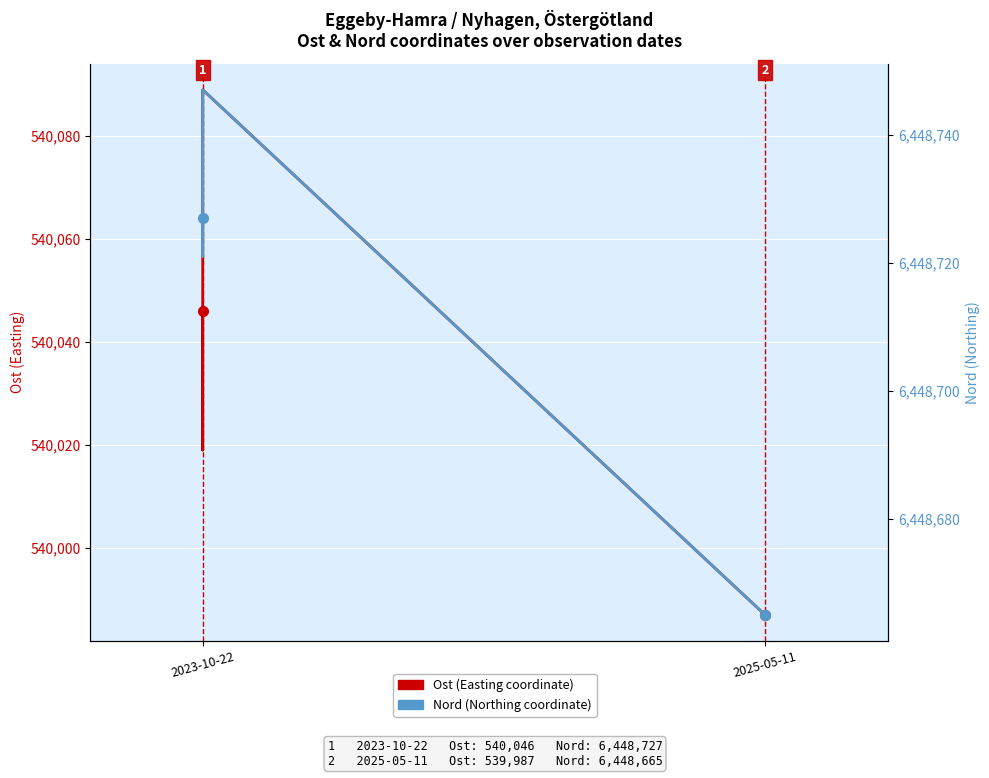

True or false: Nord (Northing coordinate) and Ost (Easting coordinate) intersect in this chart.

False